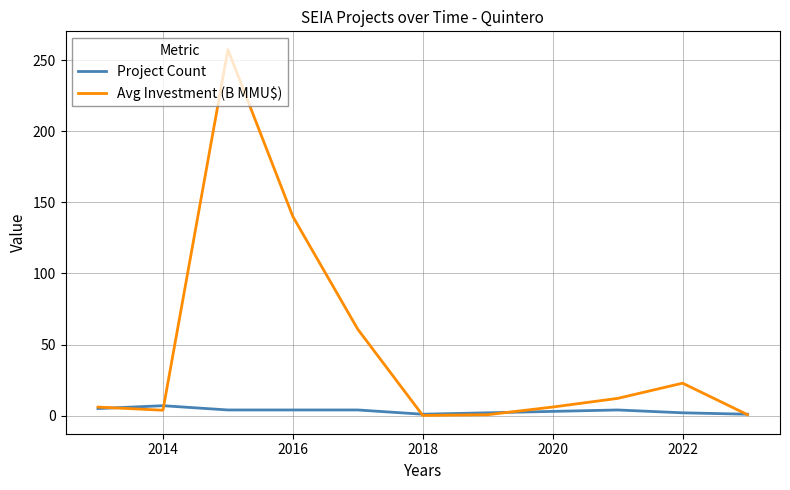

How many lines are shown in the chart?

2